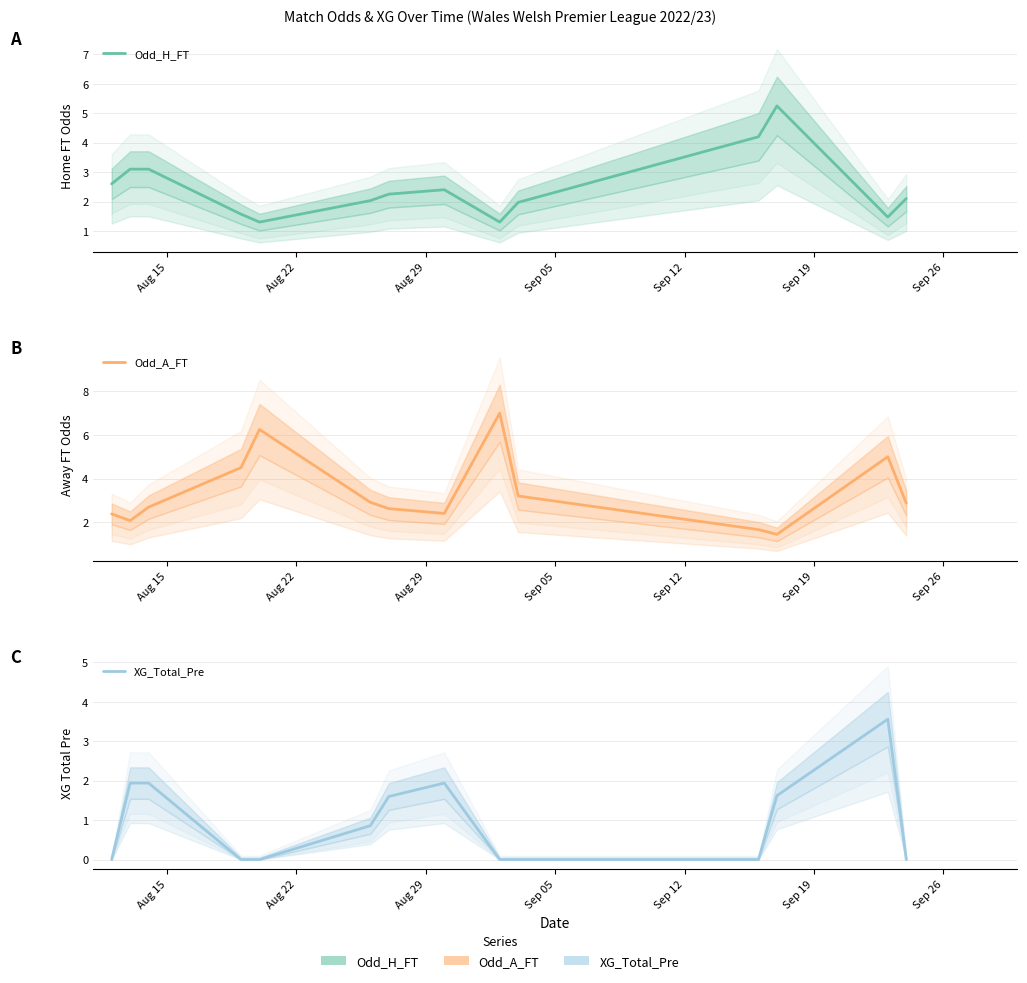

How many lines are shown in the chart?

3